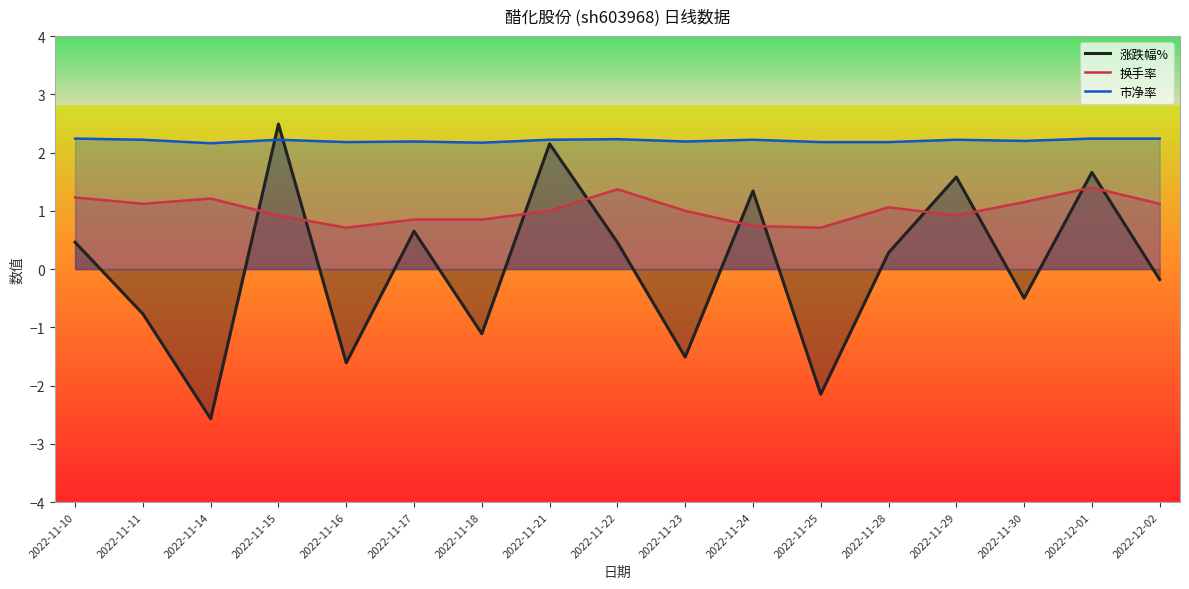

List the series in order of their peak value, highest first.

涨跌幅%, 市净率, 换手率